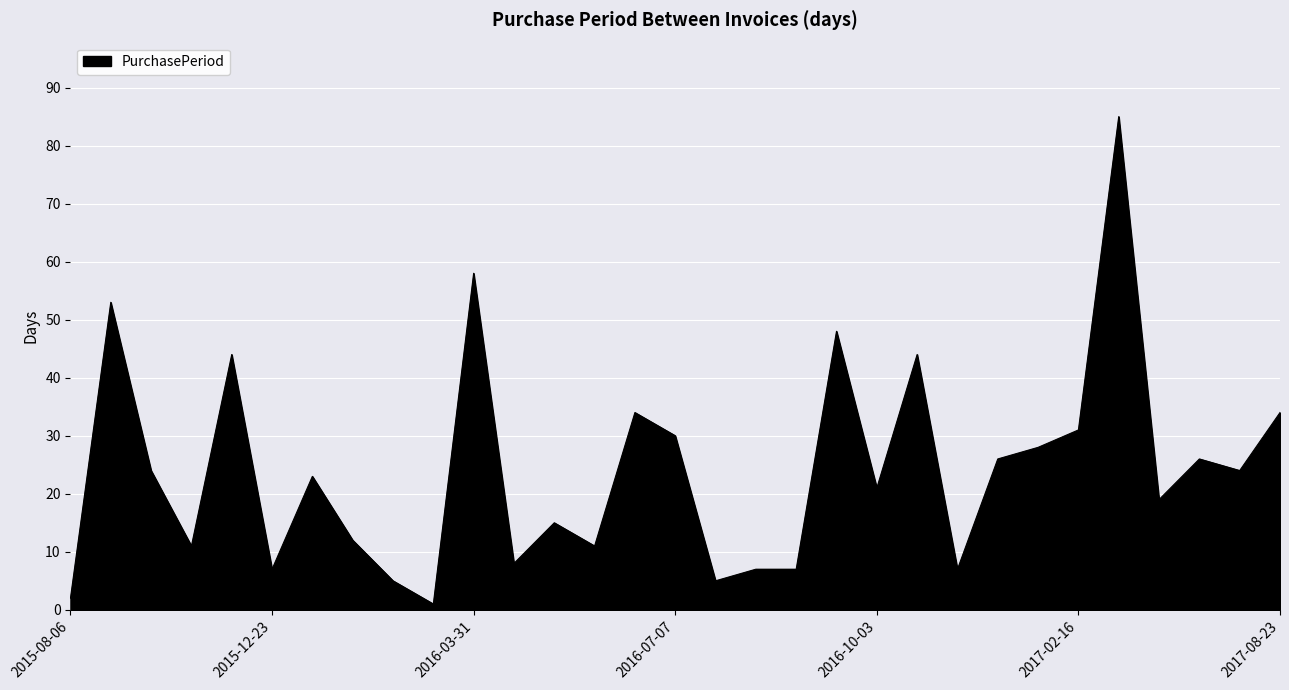

What is the difference between the maximum and minimum values?

84